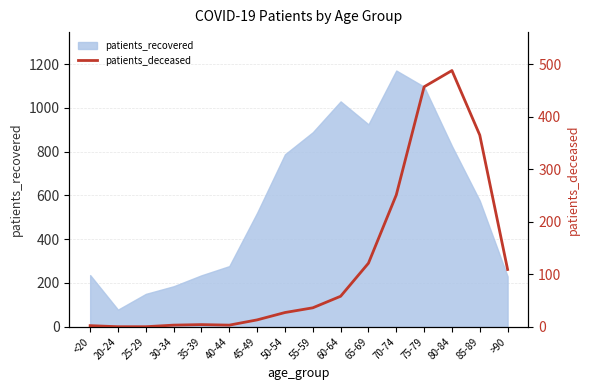

How many lines are shown in the chart?

1